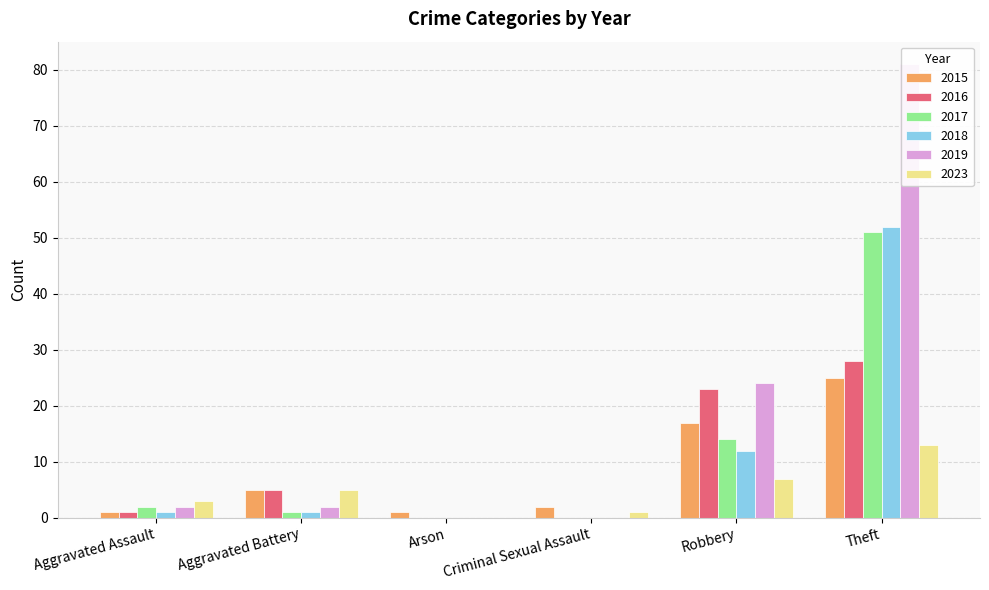

Rank the series at Arson from highest to lowest value.

2015, 2016, 2017, 2018, 2019, 2023